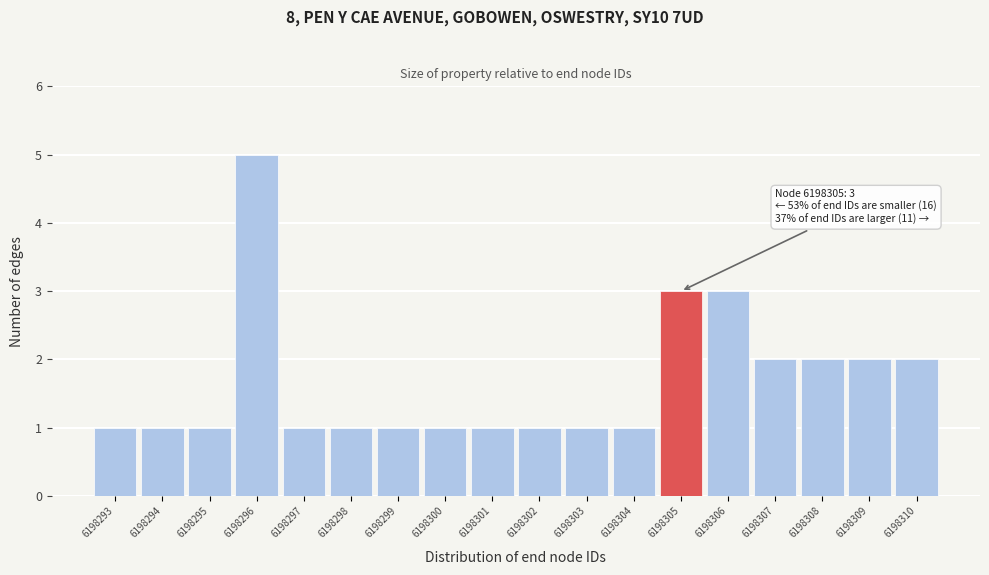

Which range on the x-axis has the tallest bar?

6198295.5 to 6198296.5